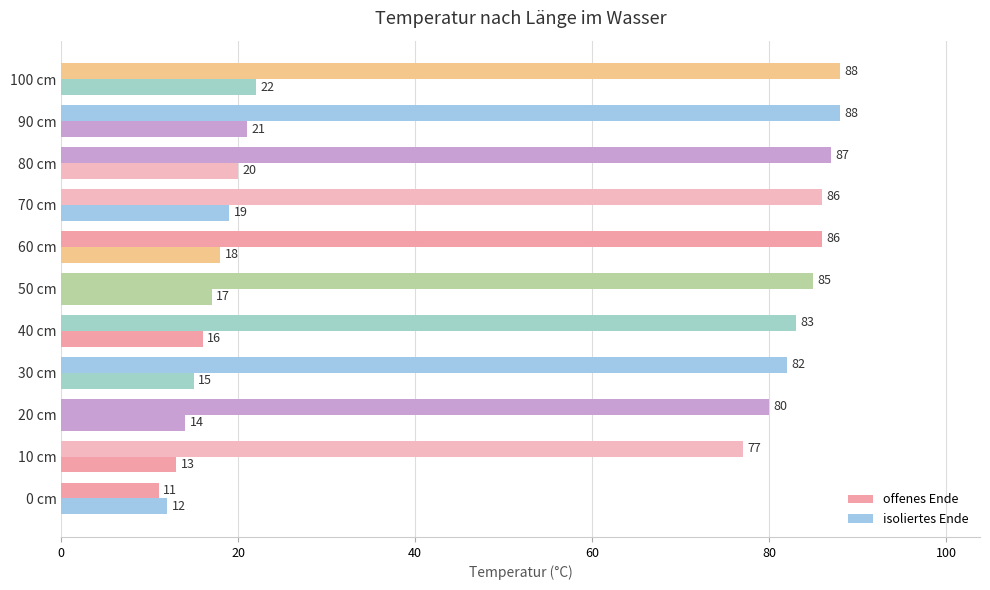

What is the value of the offenes Ende bar at the 11th from the left?

88